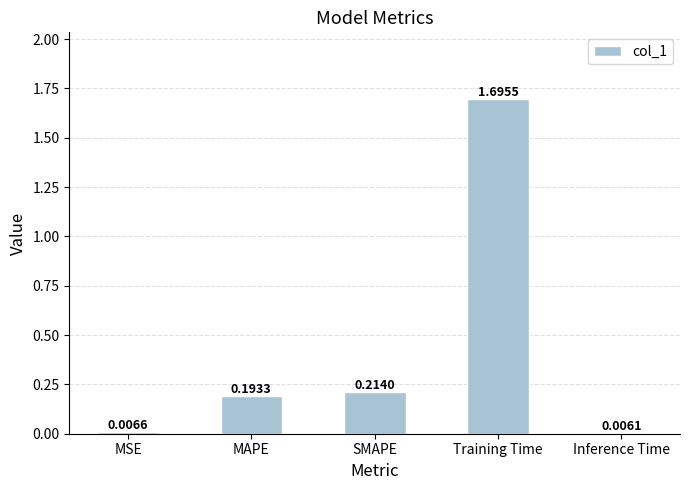

Which category has the highest value across all series?

Training Time